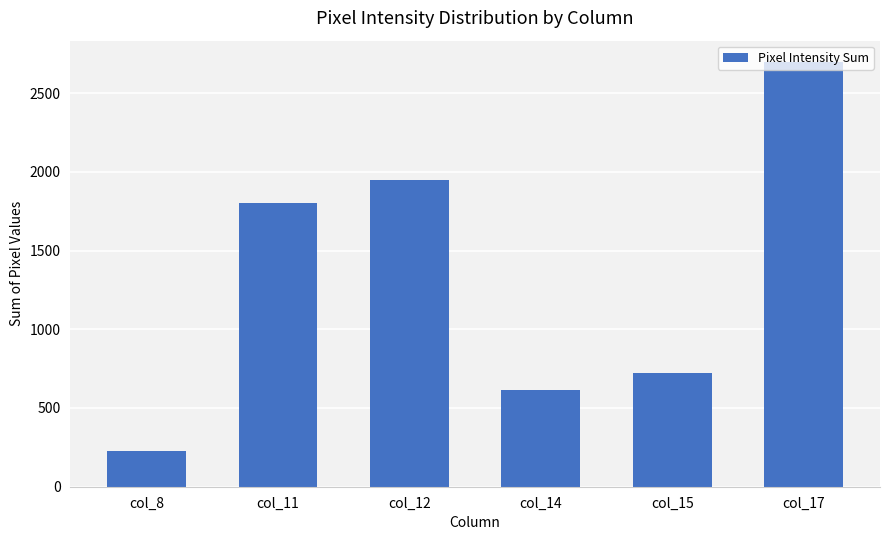

Which label corresponds to the smallest value in the chart?

col_8